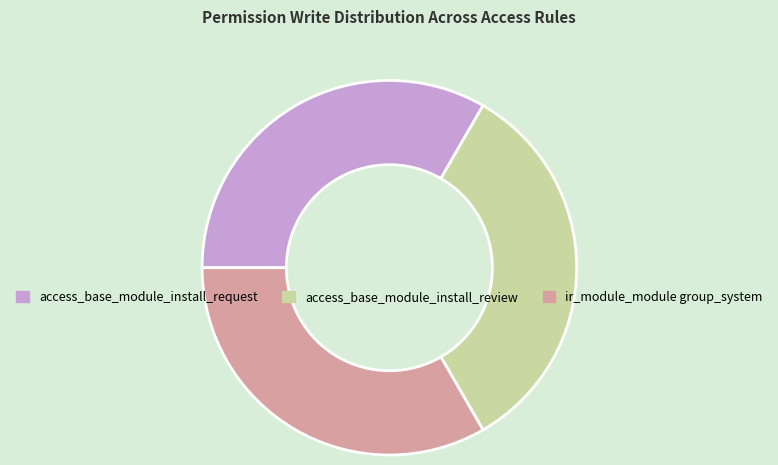

How many slices are in this pie chart?

3